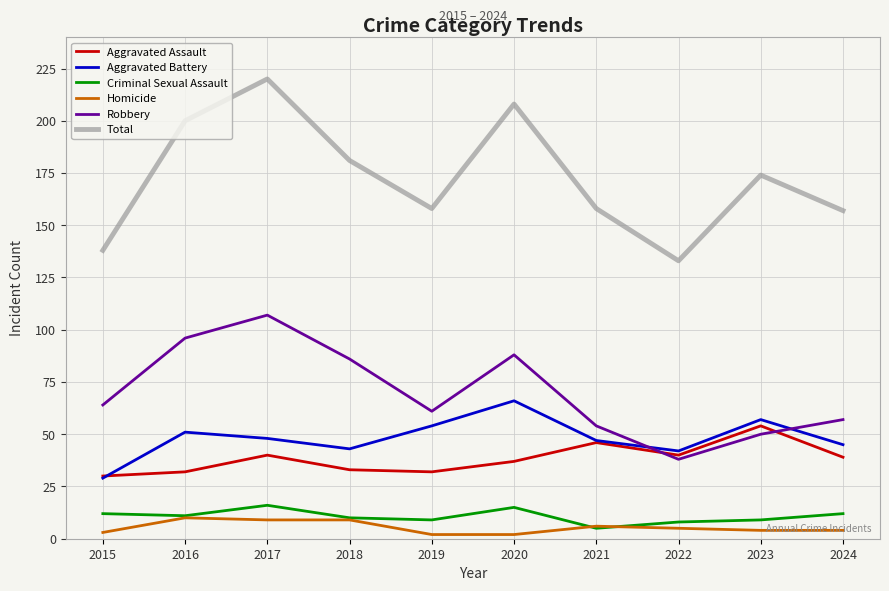

What is the total value across all series at 2024?

314